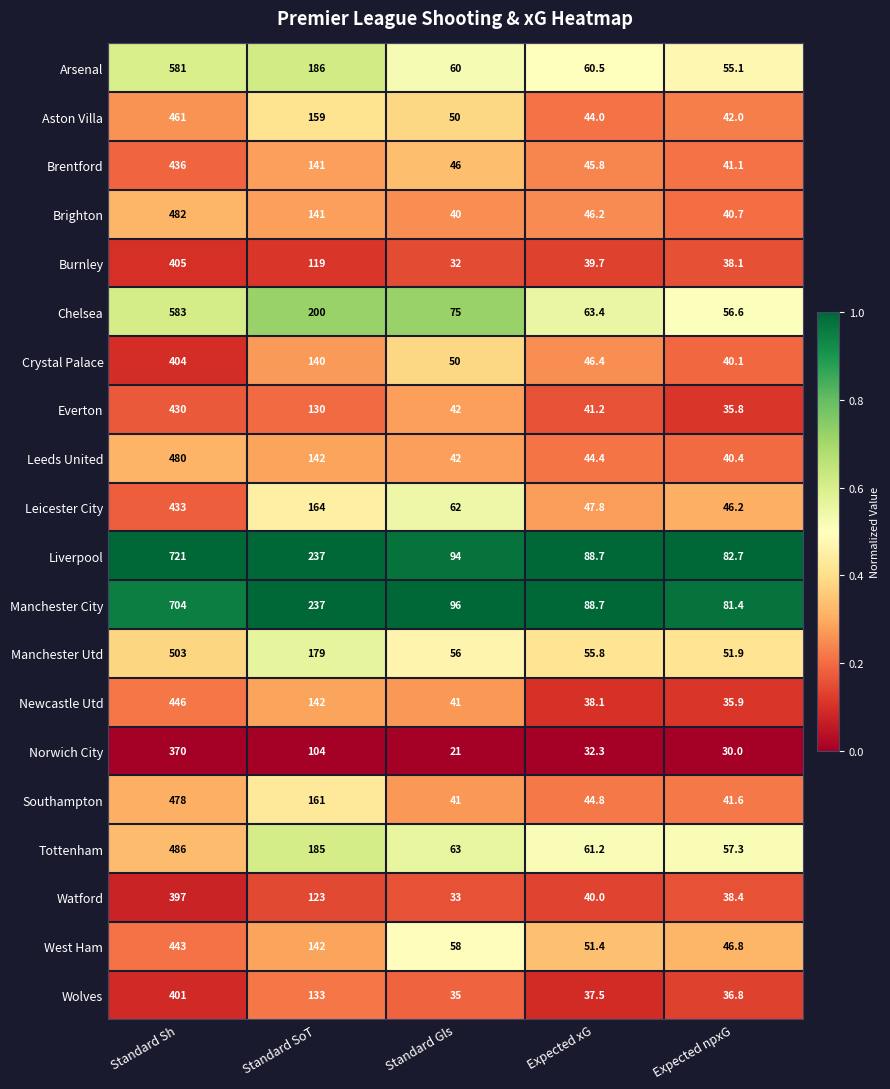

At which category is the sum across all series the highest?

Standard Sh